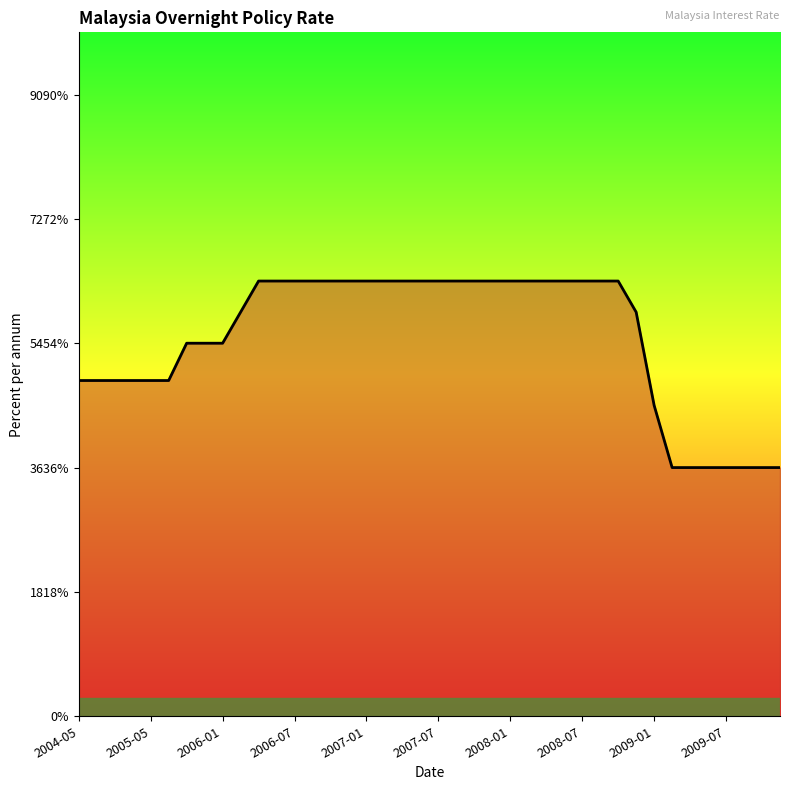

Does the chart display data point markers on the line(s)?

No